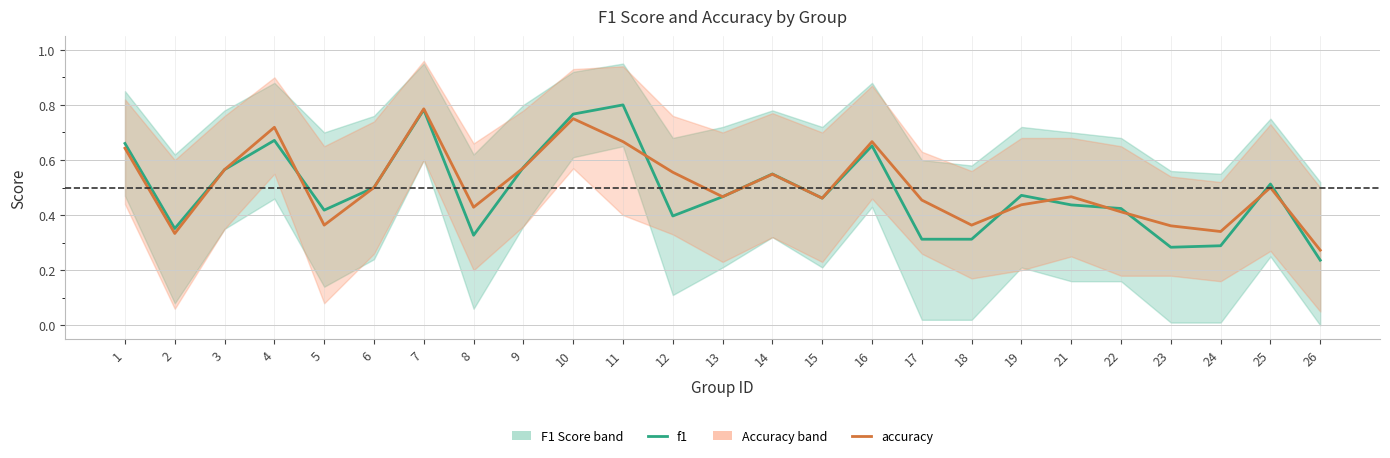

What is the value of the accuracy point at the 23rd from the left?

0.3